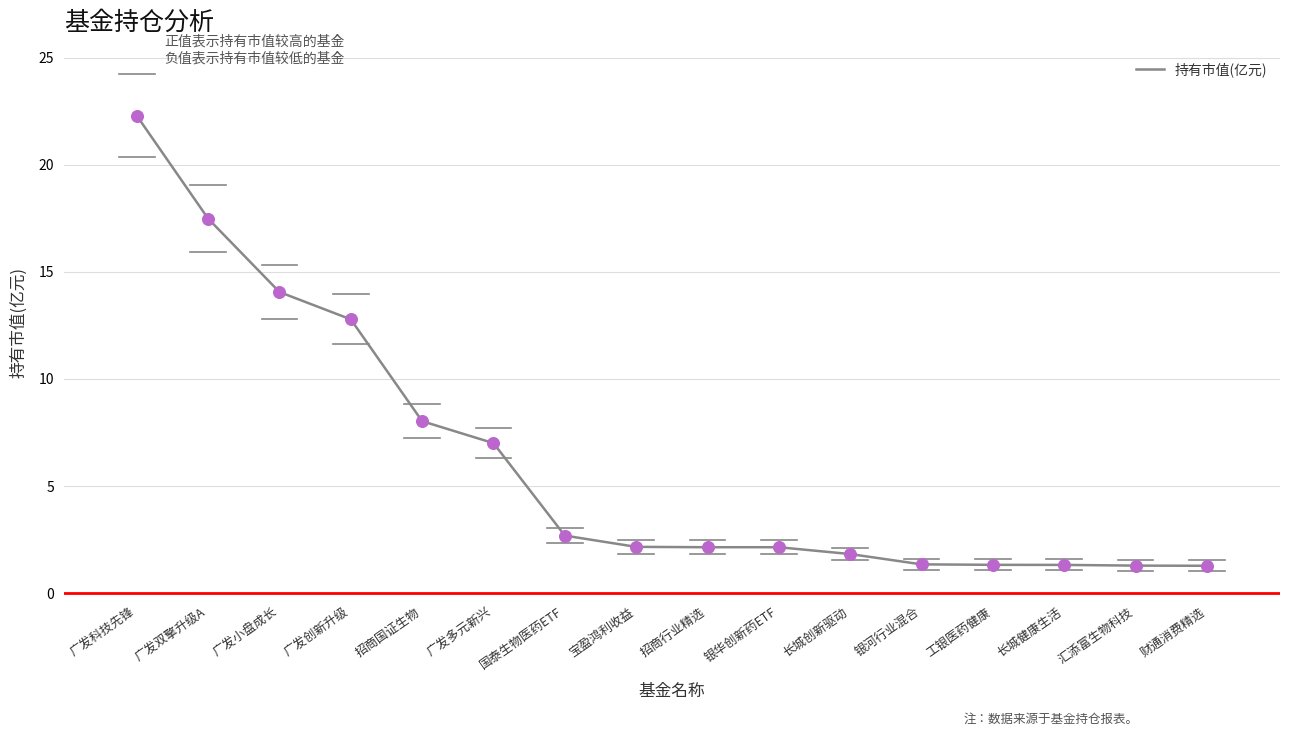

What is the change in value from 招商国证生物 to 广发多元新兴?

-1.0